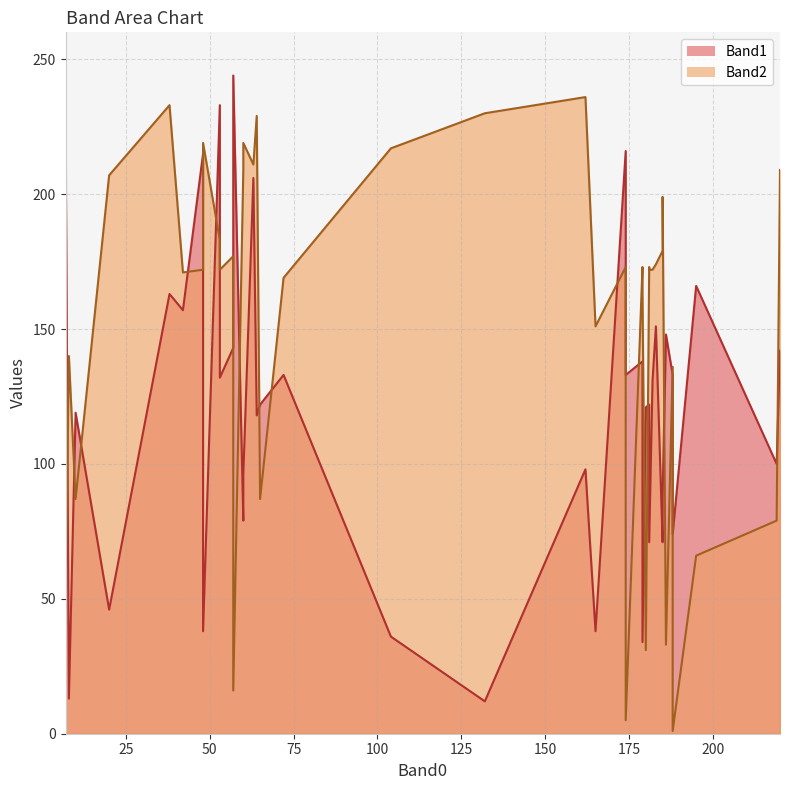

Is it true that Band1 equals 55 at 183?

False